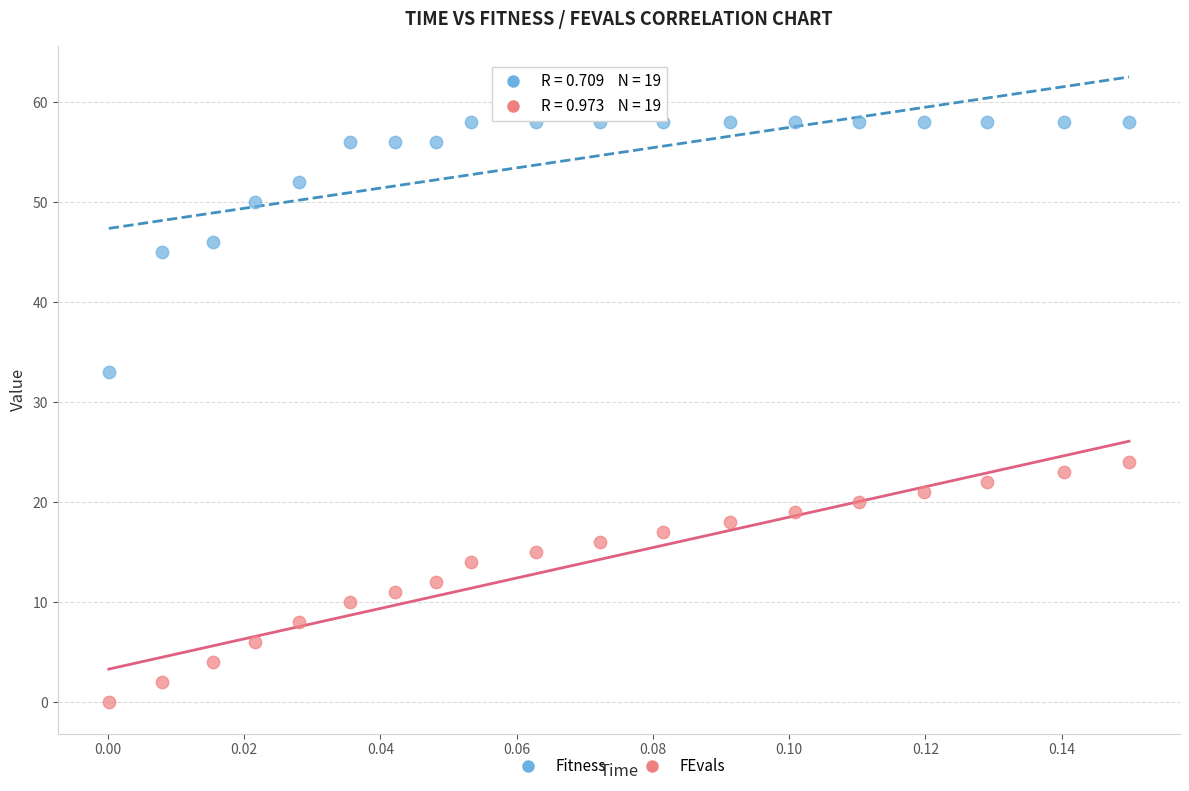

Across all data points, what is the range of Y values (max minus min)?

58